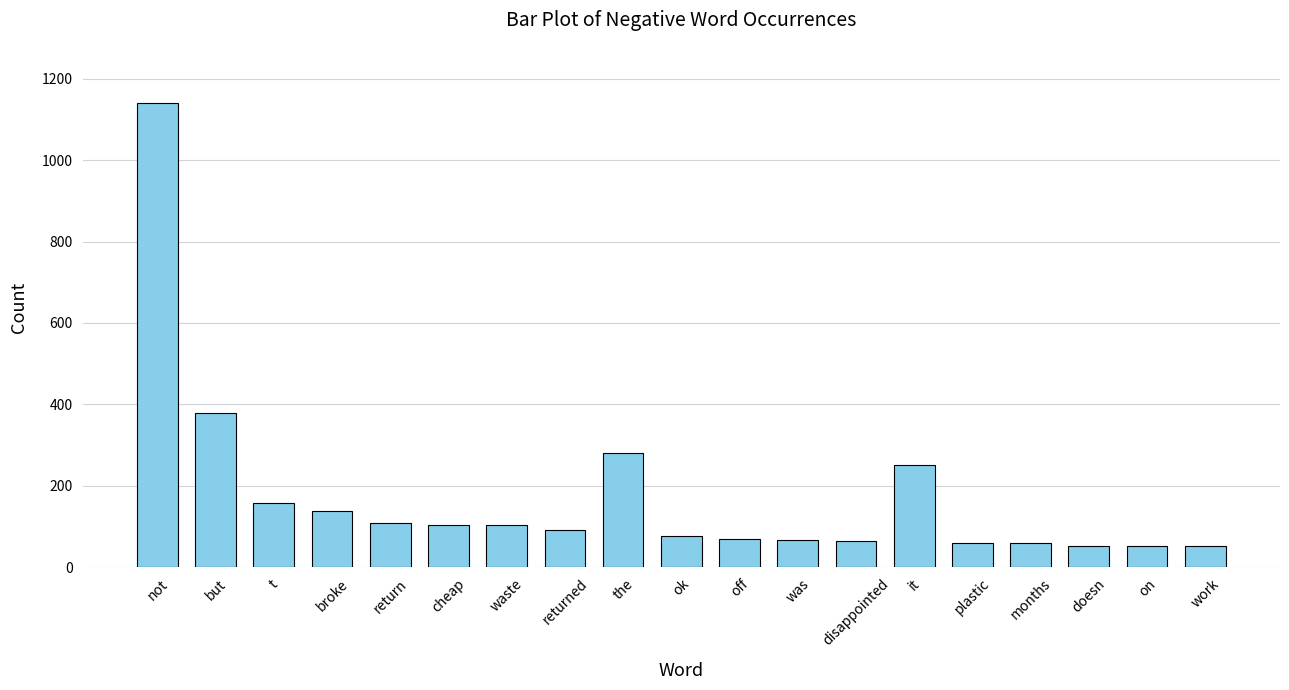

Does the chart contain stacked bars?

No